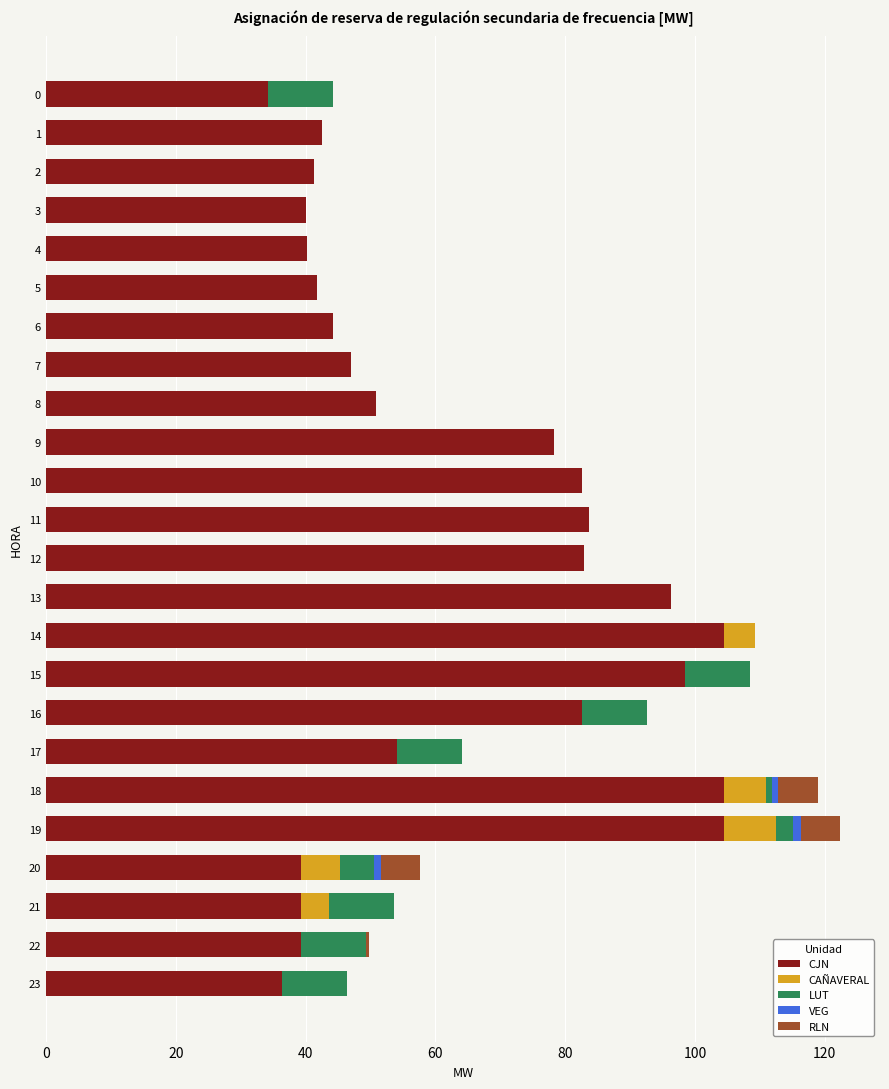

What is the maximum value for CJN?

104.5